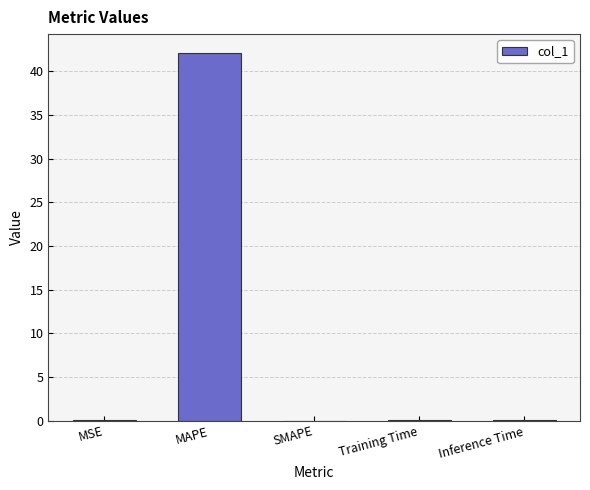

What is the greatest value displayed?

42.1